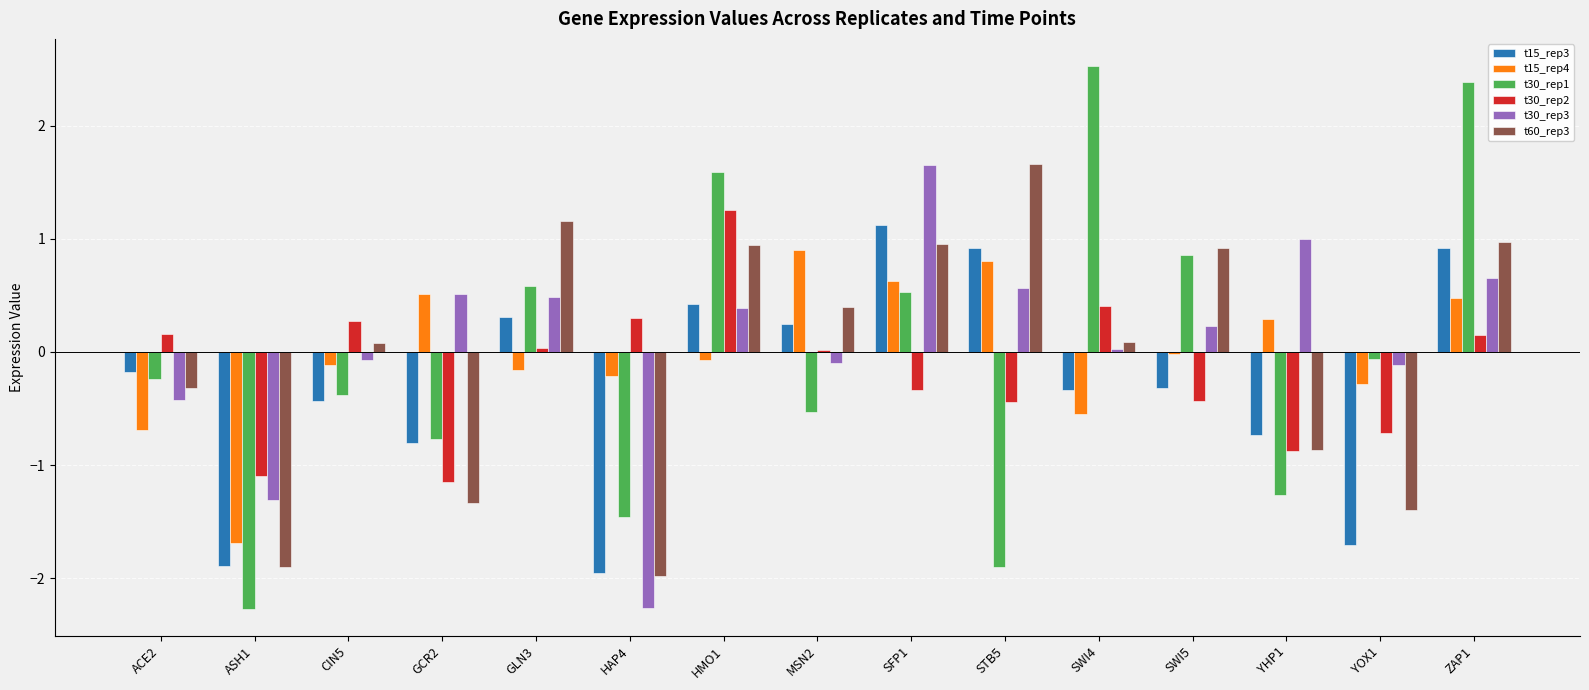

What is the value of the t15_rep3 bar at the 4th from the left?

-0.8